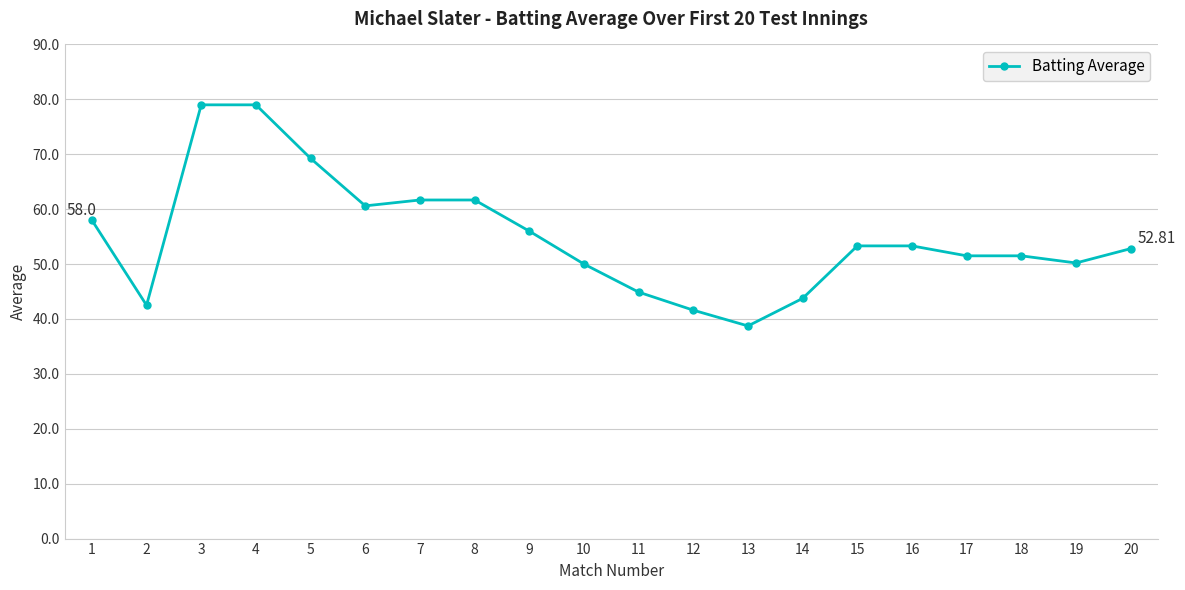

Approximately how many times larger is the value at 5 compared to 8?

1.1